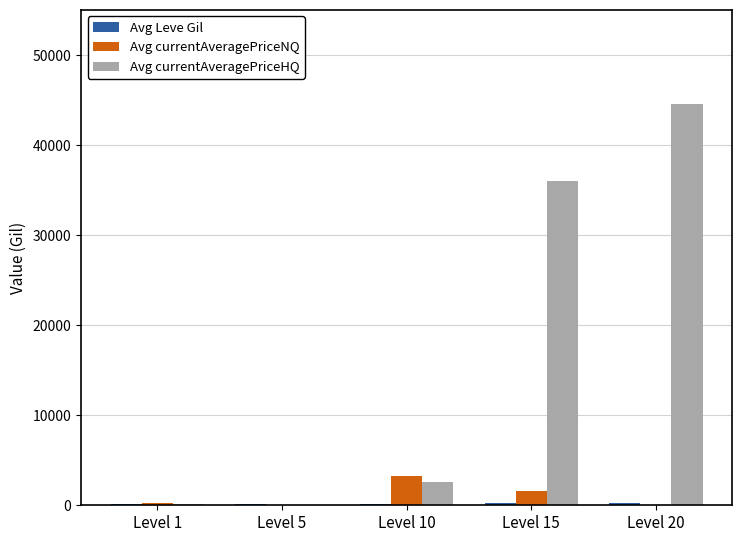

What is the greatest value displayed?

44577